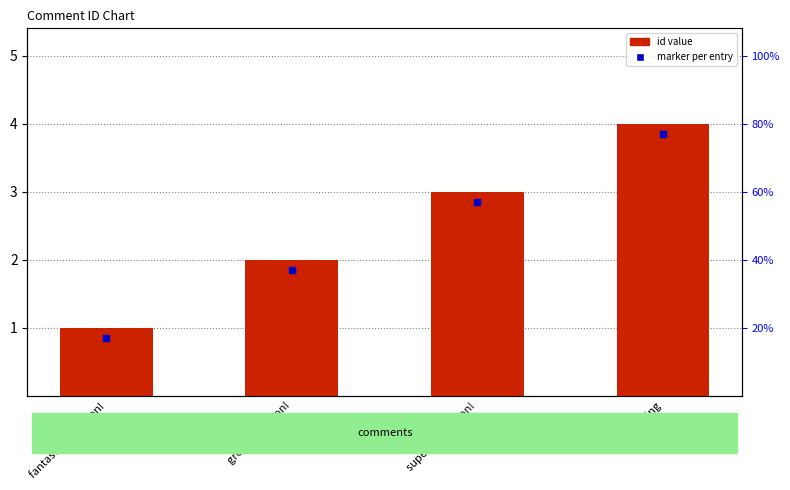

Rank the categories by value from highest to lowest.

testing, superb pokemon!, great pokemon!, fantastic pokemon!